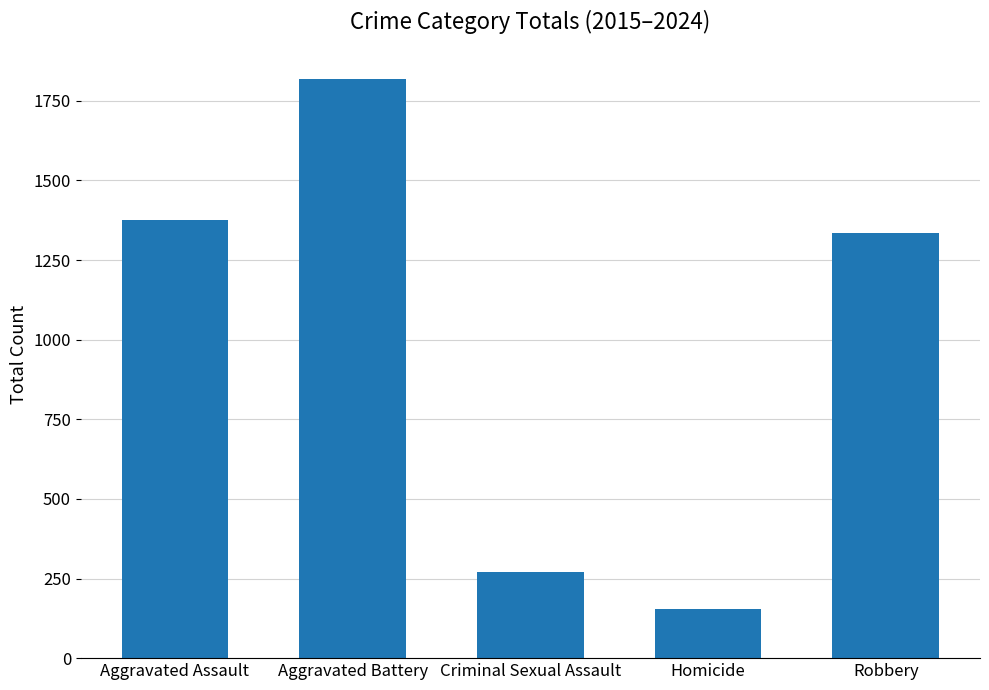

What is the difference between the values at Criminal Sexual Assault and Aggravated Assault?

1106